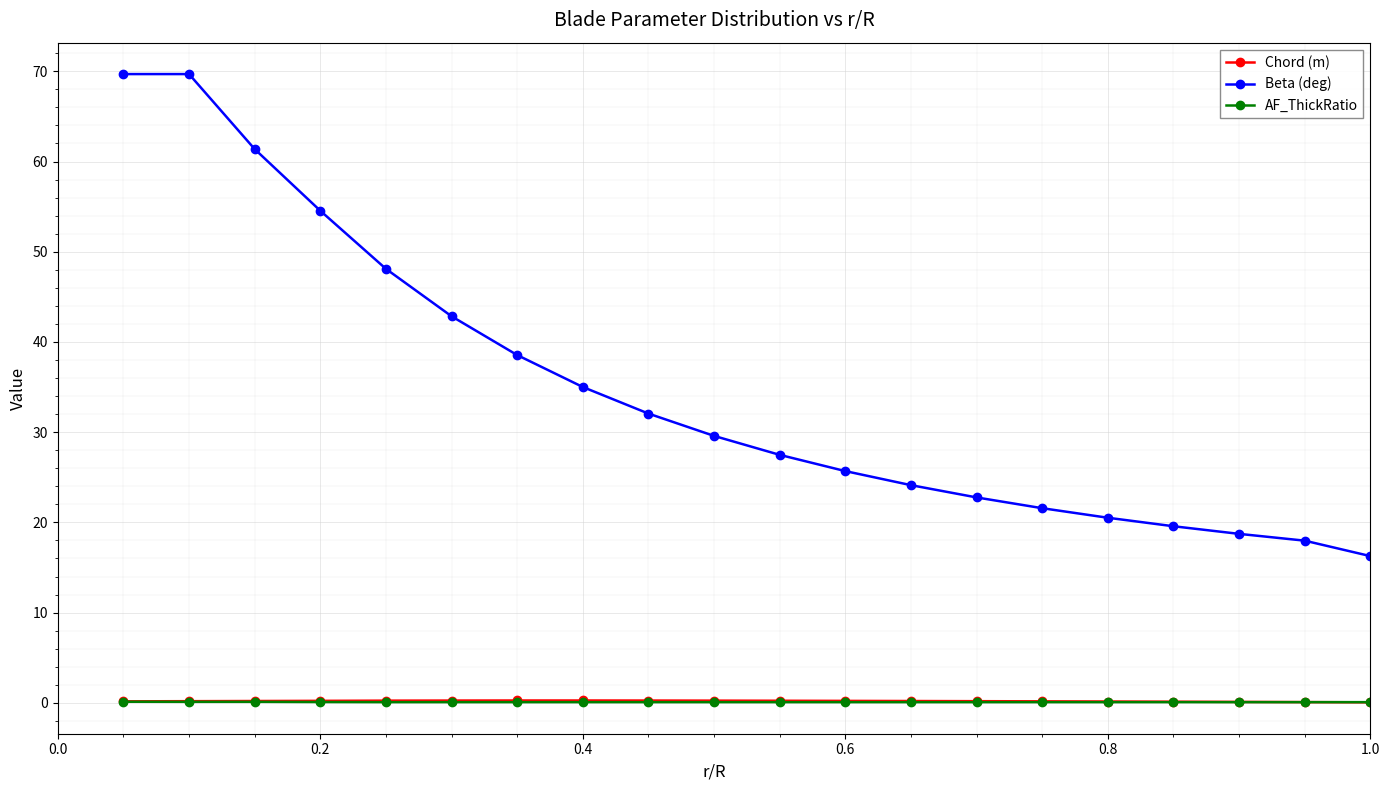

At how many categories does at least one series exceed 57?

3